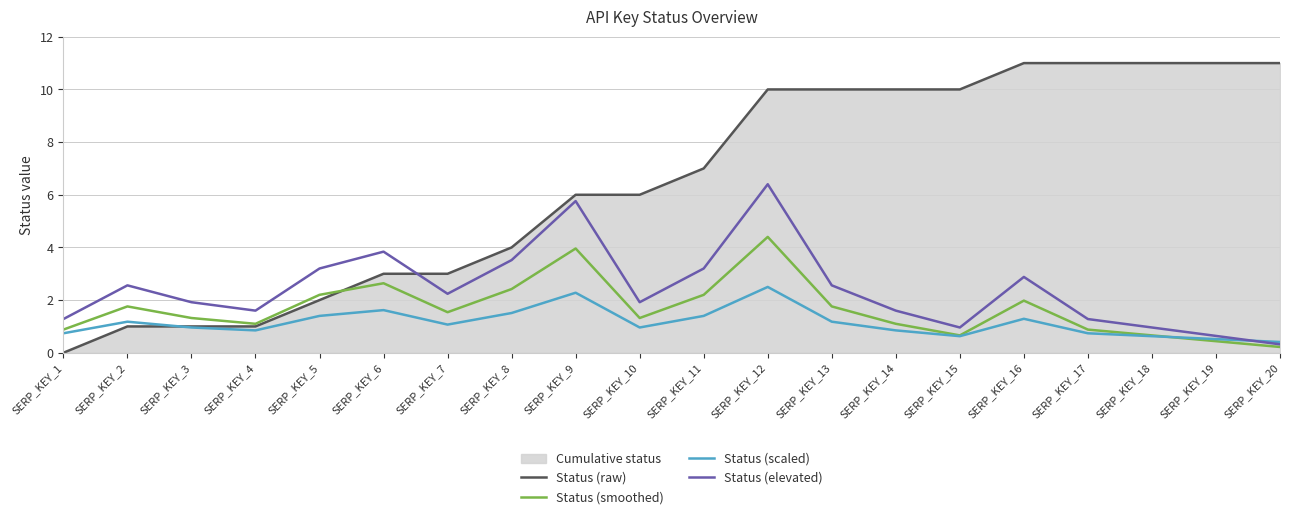

What is the average value of the Status (smoothed) series?

1.7